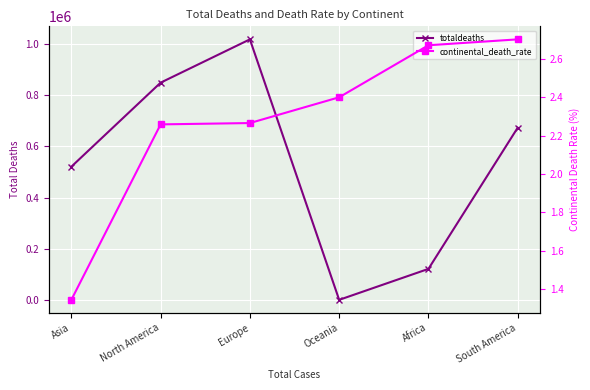

Is this an area chart (filled region under the line)?

No